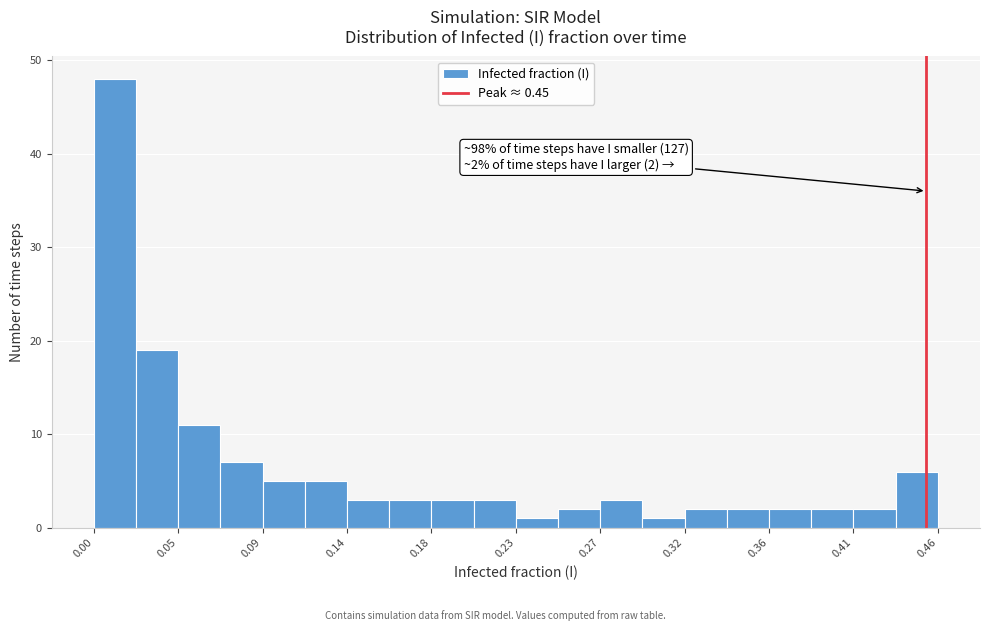

Over which range of the x-axis is the bar tallest?

0.000 to 0.025